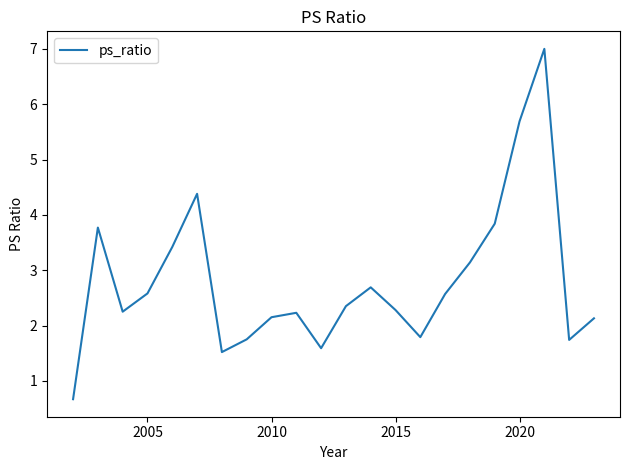

What is the smallest value displayed?

0.7